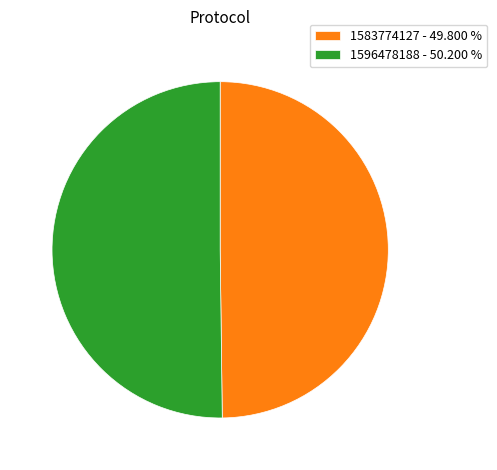

Is the sum of 1596478188 - 50.200 % and 1583774127 - 49.800 % greater than half?

Yes